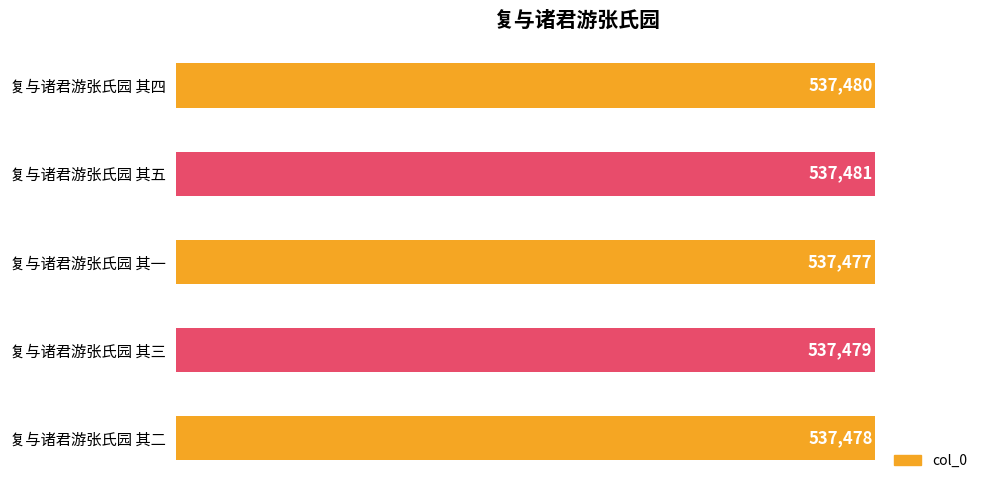

Rank the categories by value from lowest to highest.

复与诸君游张氏园 其一, 复与诸君游张氏园 其二, 复与诸君游张氏园 其三, 复与诸君游张氏园 其四, 复与诸君游张氏园 其五